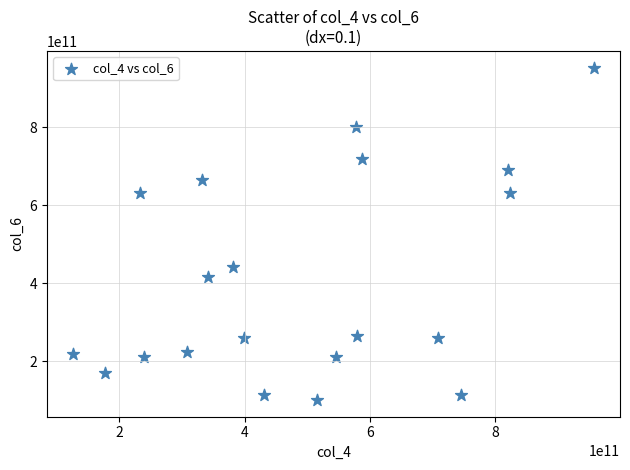

What is the range of X values (max minus min)?

830990876161